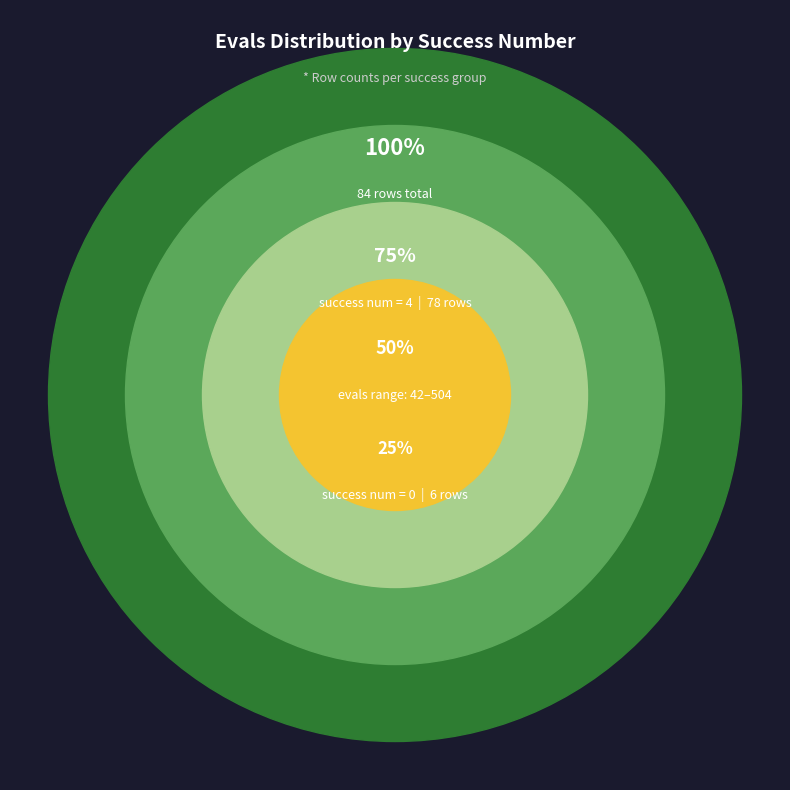

To the nearest percent, what is the combined percentage of success num = 4 and success num = 0?

100%